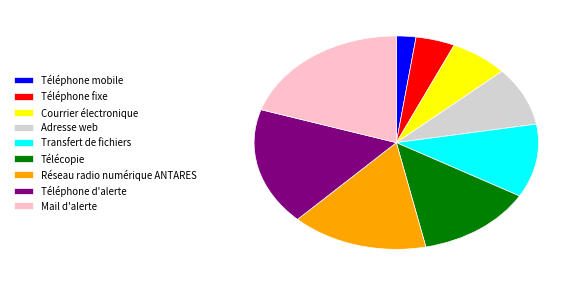

Count the number of slices in the pie.

9